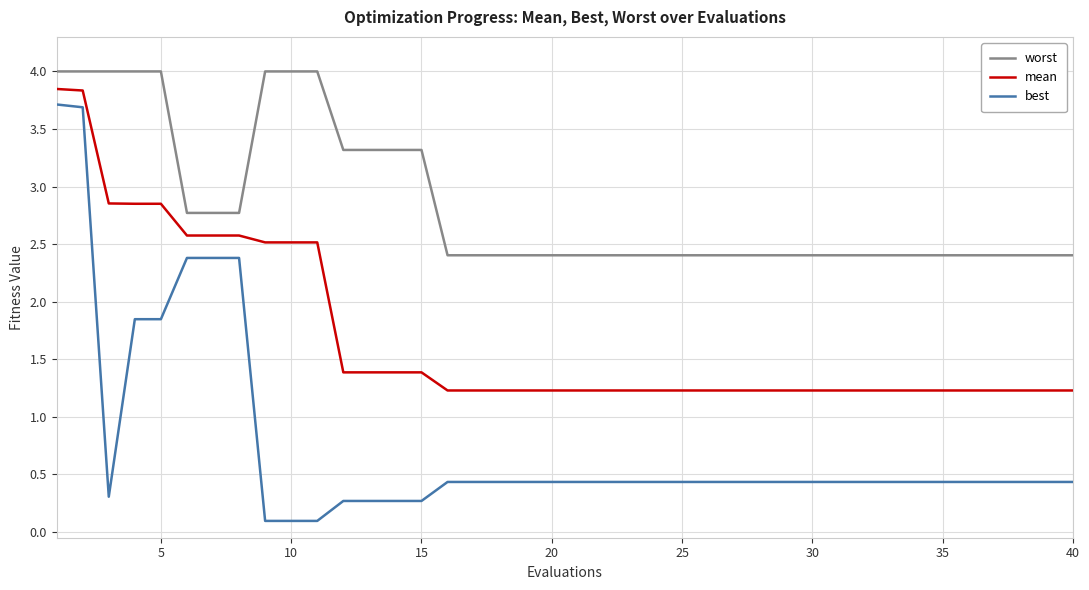

What is the difference between the maximum and minimum values in the mean series?

2.6